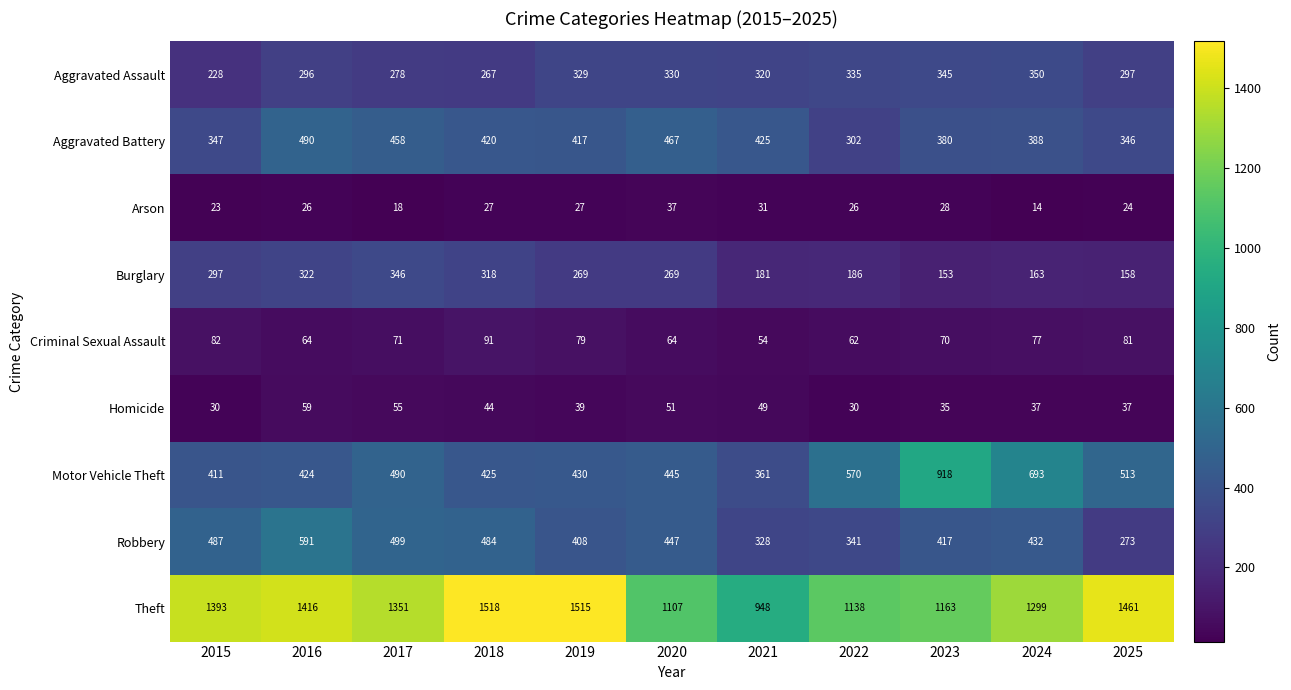

At which category is the sum across all series the highest?

2016